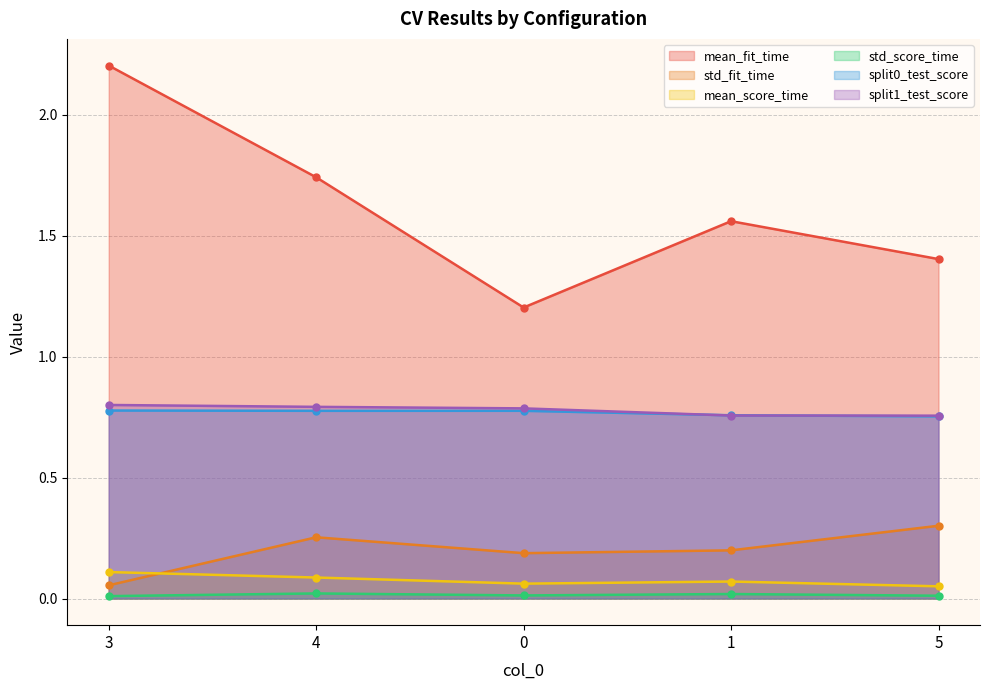

What are all the series names shown in the legend?

mean_fit_time, std_fit_time, mean_score_time, std_score_time, split0_test_score, split1_test_score